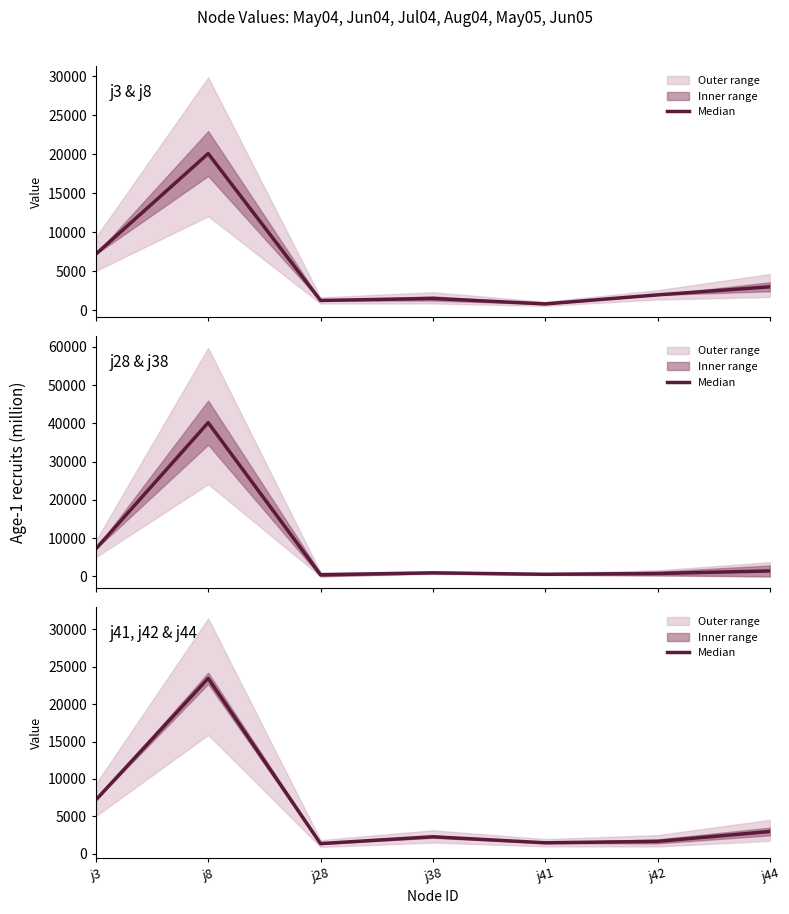

What is the value of the 4th point from the left?

2268.2